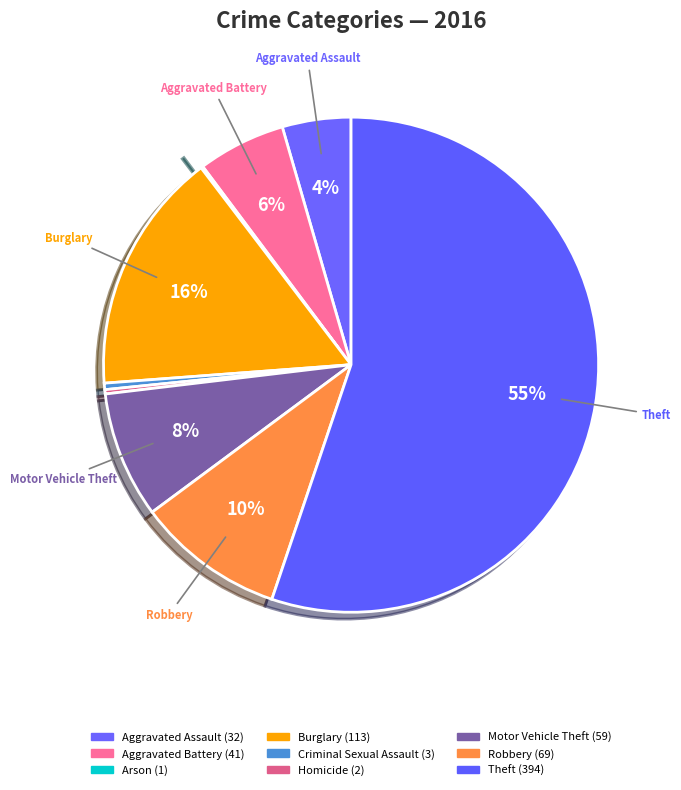

What is the change in value from Burglary to Homicide?

-111